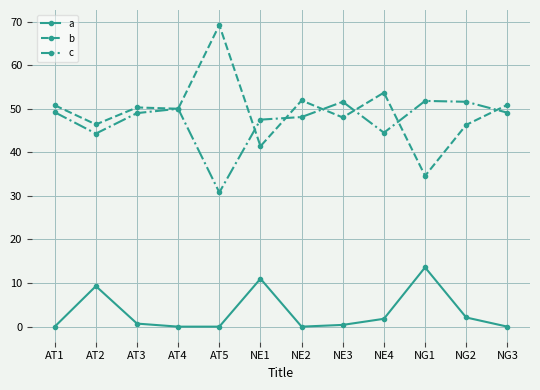

What is the sum of the a values at NG2 and NE1?

13.1